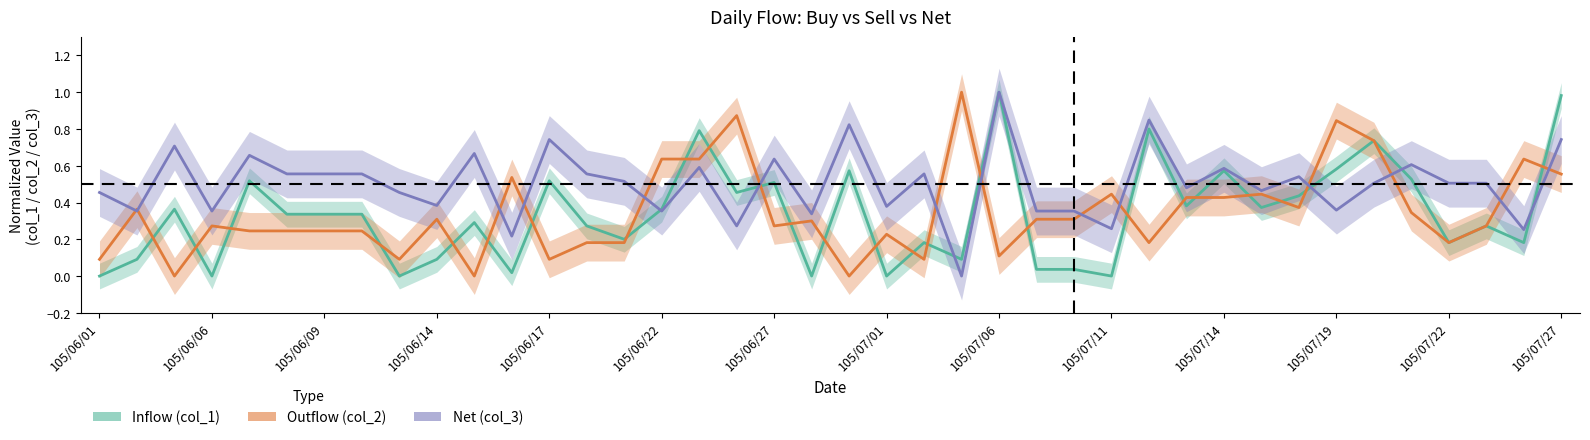

What is the difference between the maximum and minimum values in the Inflow (col_1) series?

1.0